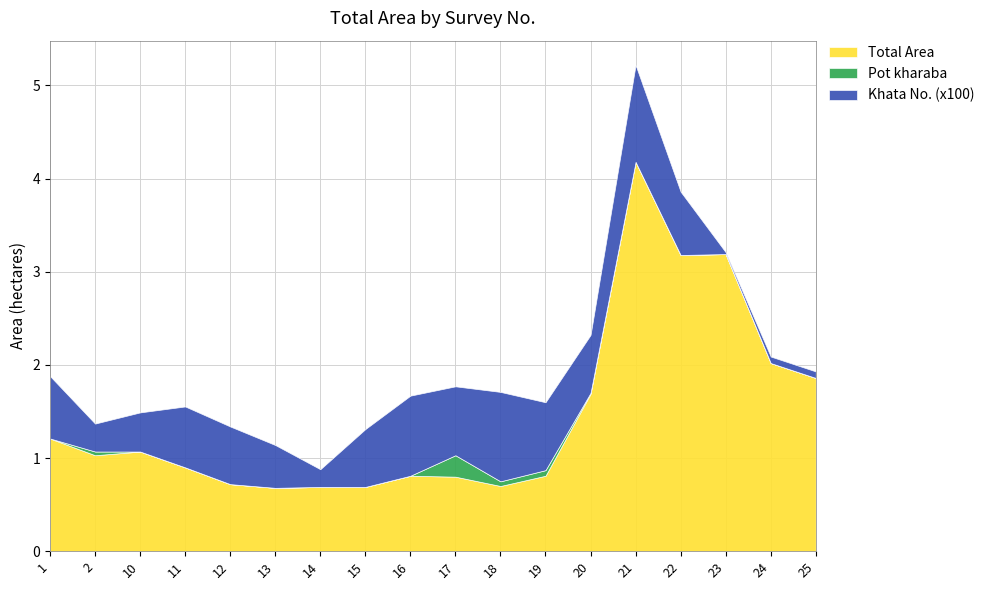

True or false: Khata No. (x100) and Pot kharaba intersect in this chart.

False